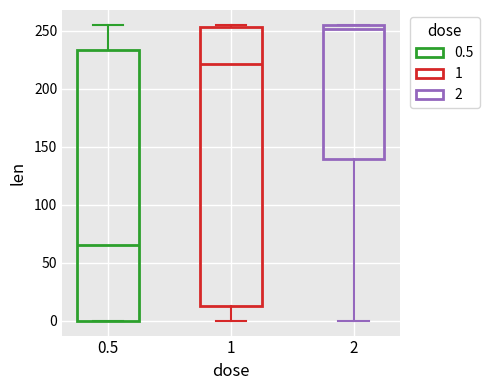

Comparing the boxes themselves (not the whiskers), which one is the tallest?

1